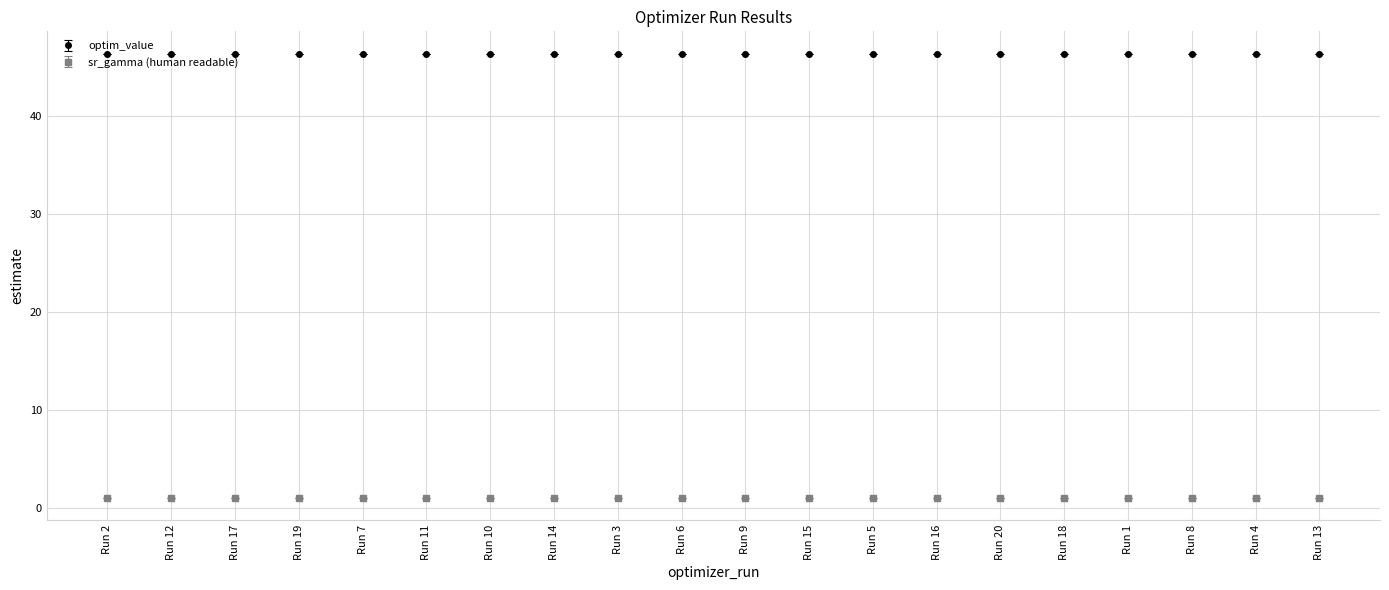

What is the smallest value displayed?

1.0